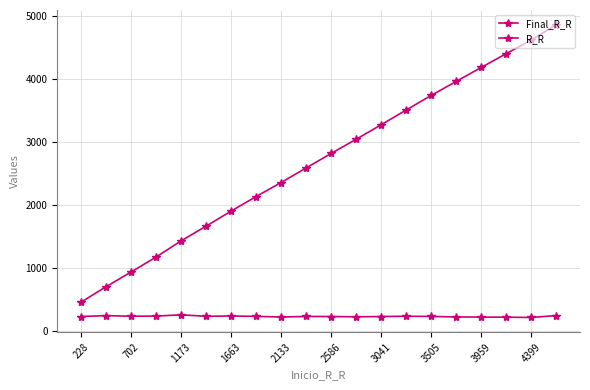

In R_R, how many points are lower than both neighbors (excluding endpoints)?

5